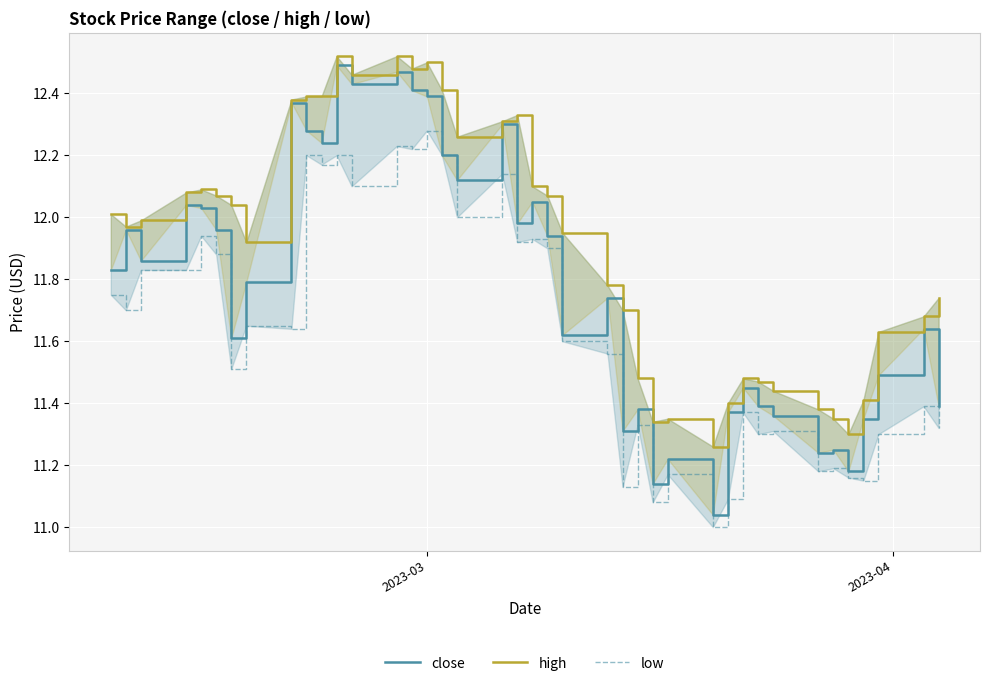

True or false: high and low intersect in this chart.

False